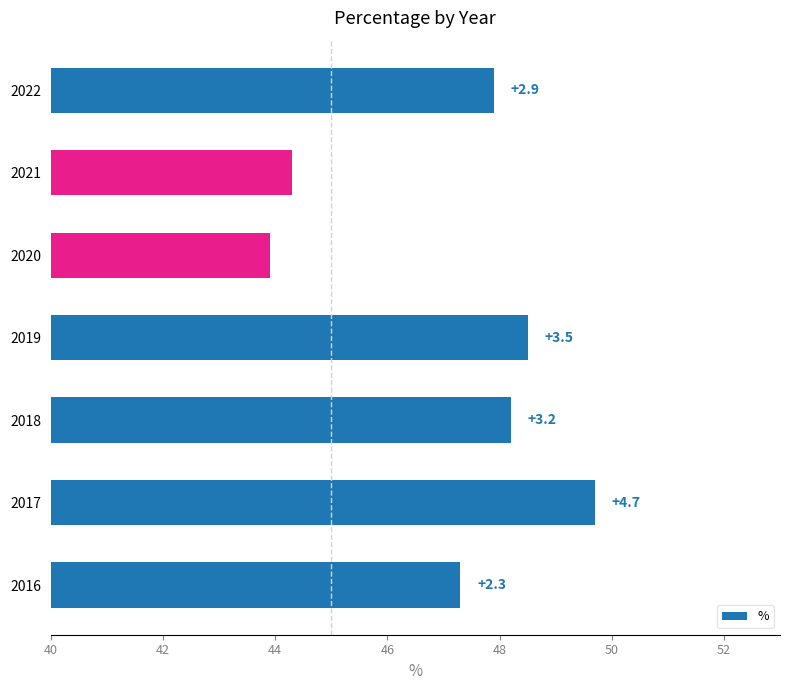

How many bars are there in total?

7